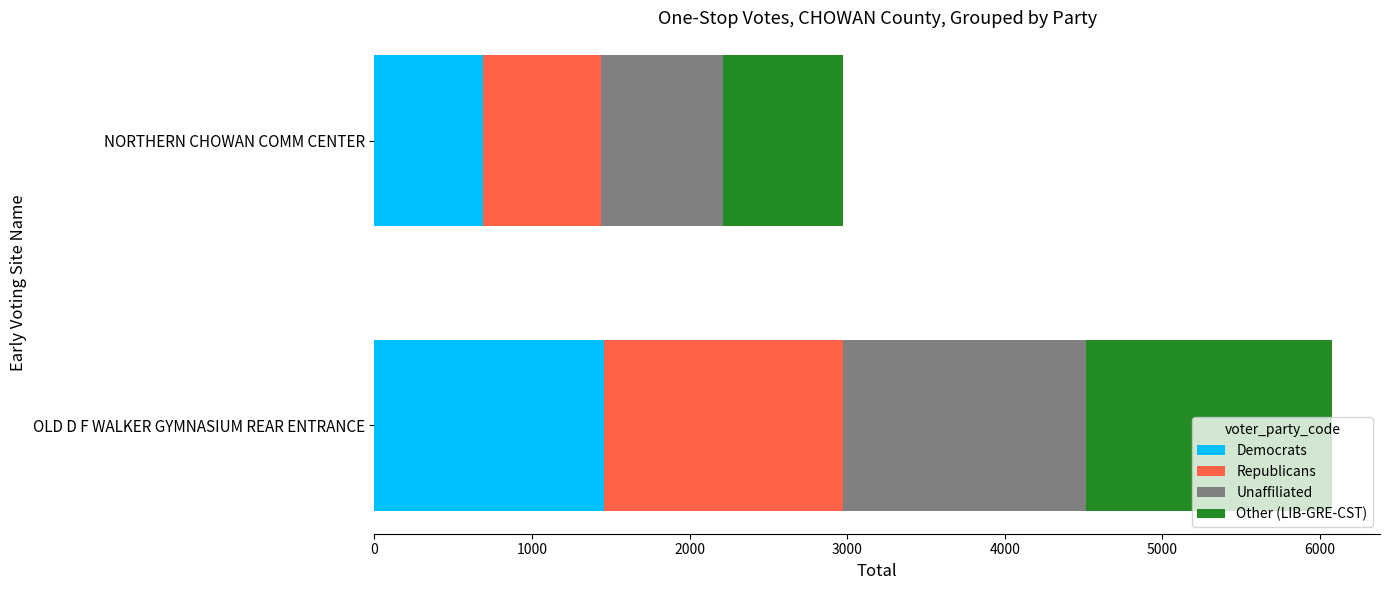

Is it true that Democrats equals 1454 at OLD D F WALKER GYMNASIUM REAR ENTRANCE?

True